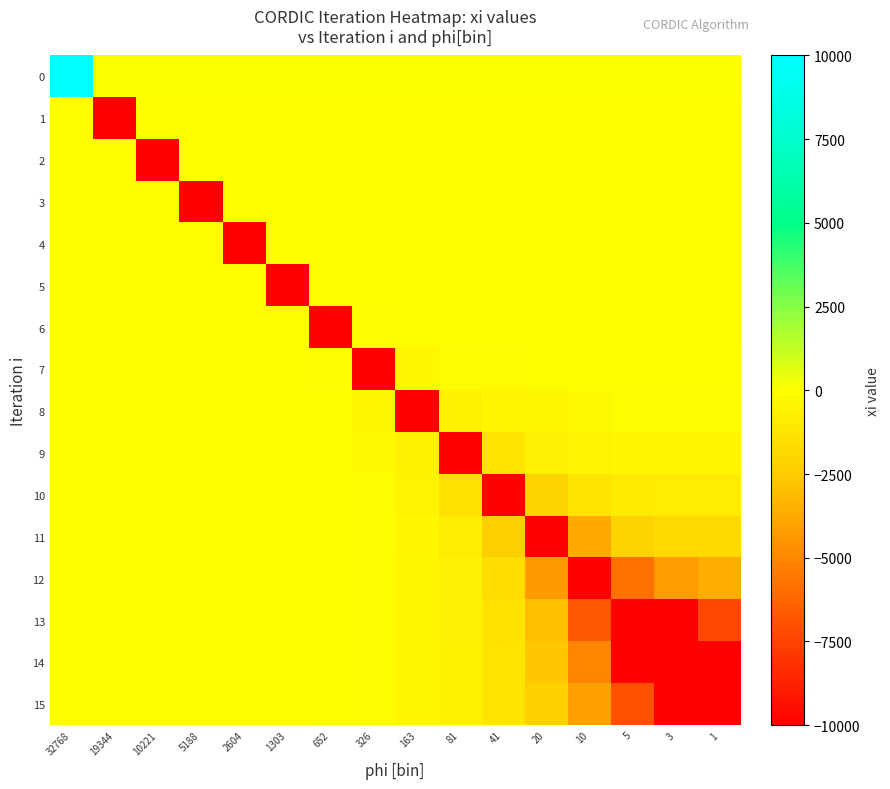

Reading left to right, transcribe all the data shown in this chart.

0: 32768=10000.0	19344=2.7	10221=1.6	5188=1.3	2604=1.2	1303=1.1	652=1.1	326=1.1	163=1.1	81=1.0	41=0.9	20=0.9	10=0.7	5=0.6	3=0.6	1=0.7
1: 32768=-2.0	19344=-10000.0	10221=-3.0	5188=-1.9	2604=-1.6	1303=-1.5	652=-1.4	326=-1.4	163=-1.3	81=-1.3	41=-1.2	20=-1.1	10=-0.9	5=-0.8	3=-0.8	1=-0.8
2: 32768=-3.4	19344=-8.5	10221=-10000.0	5188=-15.3	2604=-10.1	1303=-8.6	652=-7.9	326=-7.6	163=-7.3	81=-6.9	41=-6.5	20=-5.8	10=-5.1	5=-4.3	3=-4.2	1=-4.5
3: 32768=-2.0	19344=-3.9	10221=-11.0	5188=-10000.0	2604=-21.4	1303=-14.2	652=-12.1	326=-11.1	163=-10.5	81=-9.9	41=-9.2	20=-8.3	10=-7.2	5=-6.2	3=-5.9	1=-6.4
4: 32768=-2.3	19344=-4.1	10221=-9.0	5188=-26.6	2604=-10000.0	1303=-52.4	652=-34.7	326=-29.3	163=-26.7	81=-24.8	41=-22.9	20=-20.4	10=-17.8	5=-15.2	3=-14.6	1=-15.9
5: 32768=-2.0	19344=-3.5	10221=-7.0	5188=-16.1	2604=-47.9	1303=-10000.0	652=-94.6	326=-62.2	163=-52.0	81=-46.6	41=-42.2	20=-37.5	10=-32.5	5=-27.7	3=-26.5	1=-28.9
6: 32768=-1.9	19344=-3.2	10221=-6.2	5188=-13.1	2604=-30.3	1303=-90.4	652=-10000.0	326=-176.5	163=-114.9	81=-94.4	41=-82.7	20=-72.1	10=-62.1	5=-52.7	3=-50.4	1=-54.8
7: 32768=-1.9	19344=-3.2	10221=-6.2	5188=-12.5	2604=-26.7	1303=-61.9	652=-183.9	326=-10000.0	163=-352.9	81=-225.6	41=-181.9	20=-152.8	10=-129.3	5=-109.1	3=-103.9	1=-112.6
8: 32768=-1.8	19344=-3.1	10221=-6.0	5188=-12.0	2604=-24.6	1303=-52.4	652=-121.1	326=-356.8	163=-10000.0	81=-659.8	41=-417.3	20=-321.4	10=-262.7	5=-218.0	3=-206.3	1=-222.2
9: 32768=-1.9	19344=-3.2	10221=-6.0	5188=-11.9	2604=-23.9	1303=-49.2	652=-104.4	326=-239.4	163=-692.7	81=-10000.0	41=-1260.3	20=-751.5	10=-565.7	5=-453.1	3=-423.3	1=-450.2
10: 32768=-1.9	19344=-3.2	10221=-6.0	5188=-11.8	2604=-23.7	1303=-47.8	652=-97.9	326=-206.7	163=-469.0	81=-1349.2	41=-10000.0	20=-2125.1	10=-1277.0	5=-946.1	3=-860.3	1=-892.3
11: 32768=-1.9	19344=-3.1	10221=-6.0	5188=-11.7	2604=-23.4	1303=-47.0	652=-94.5	326=-192.2	163=-399.9	81=-890.7	41=-2352.7	20=-10000.0	10=-3708.7	5=-2184.2	3=-1861.0	1=-1826.2
12: 32768=-1.9	19344=-3.1	10221=-5.9	5188=-11.7	2604=-23.3	1303=-46.5	652=-93.0	326=-186.0	163=-373.7	81=-766.4	41=-1616.1	20=-4239.5	10=-10000.0	5=-5819.7	3=-4183.7	1=-3649.4
13: 32768=-1.9	19344=-3.1	10221=-5.9	5188=-11.7	2604=-23.3	1303=-46.4	652=-92.3	326=-183.2	163=-362.1	81=-716.9	41=-1398.3	20=-2915.9	10=-6796.5	5=-10000.0	3=-10000.0	1=-7301.8
14: 32768=-1.9	19344=-3.1	10221=-5.9	5188=-11.7	2604=-23.3	1303=-46.3	652=-92.0	326=-182.0	163=-357.5	81=-698.6	41=-1326.3	20=-2591.4	10=-5096.3	5=-10000.0	3=-10000.0	1=-10000.0
15: 32768=-1.9	19344=-3.1	10221=-5.9	5188=-11.7	2604=-23.2	1303=-46.2	652=-91.7	326=-180.9	163=-353.1	81=-681.4	41=-1261.8	20=-2332.5	10=-4077.5	5=-6985.9	3=-10000.0	1=-10000.0